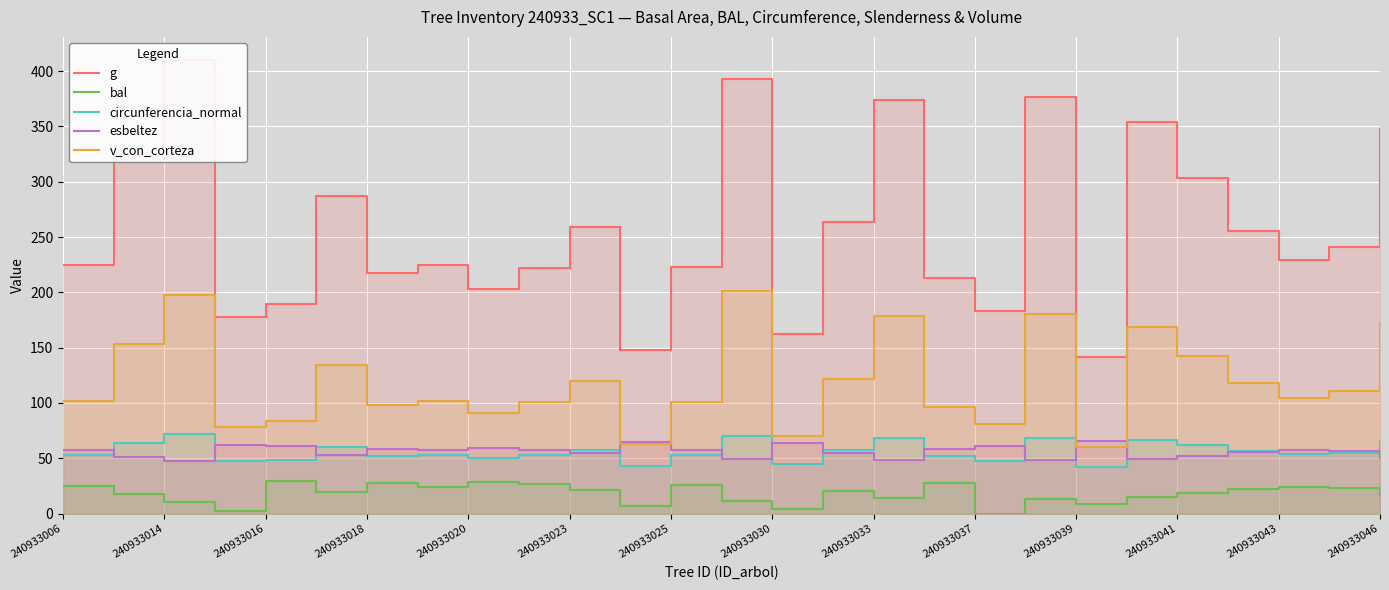

How many categories are shown in the chart?

27